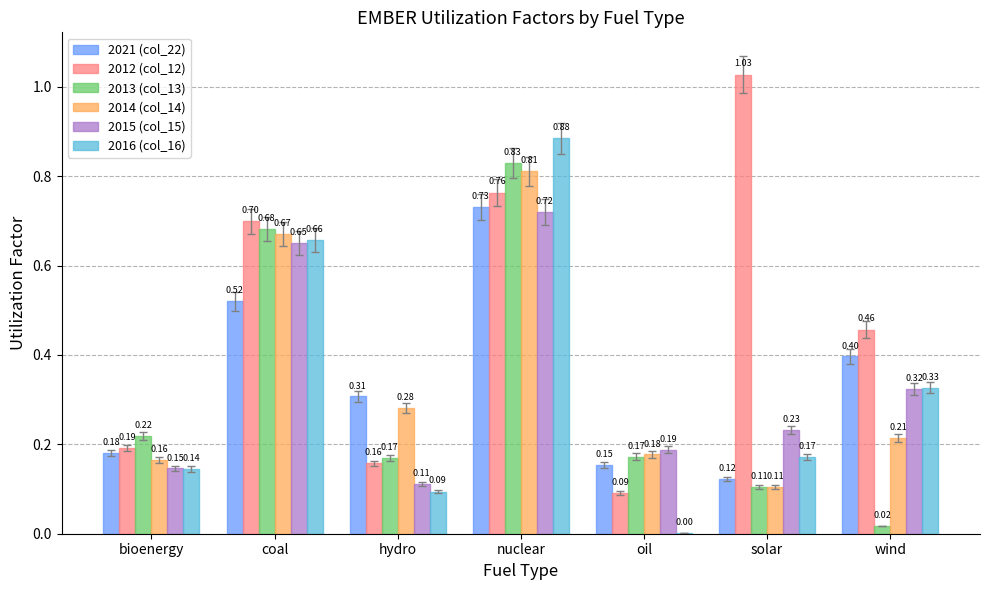

Is the value of 2013 (col_13) at bioenergy greater than the value of 2015 (col_15) at oil?

Yes